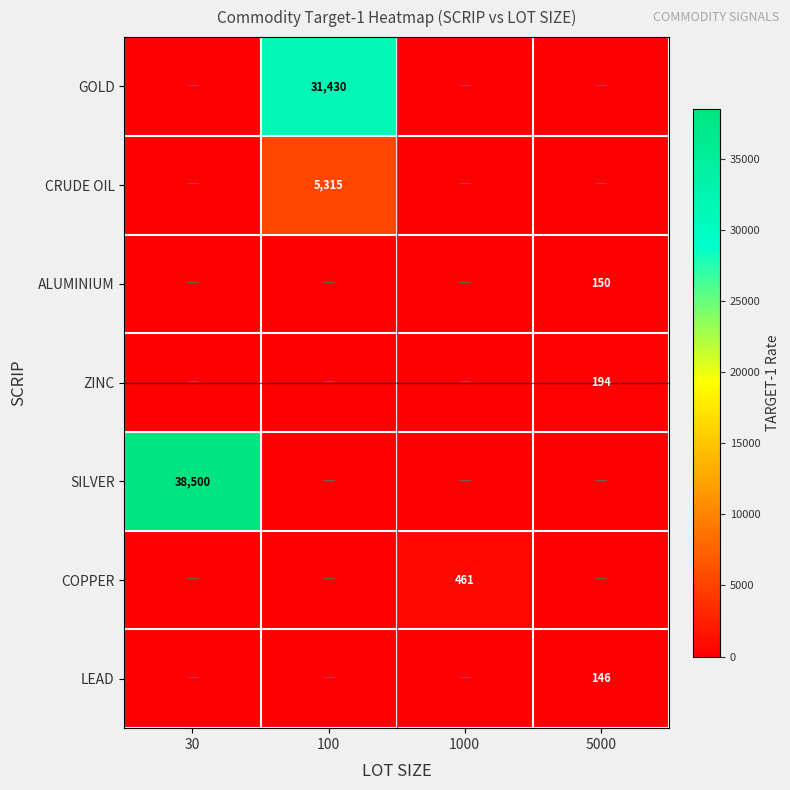

The value of SILVER at 30 is 10103. True or false?

False